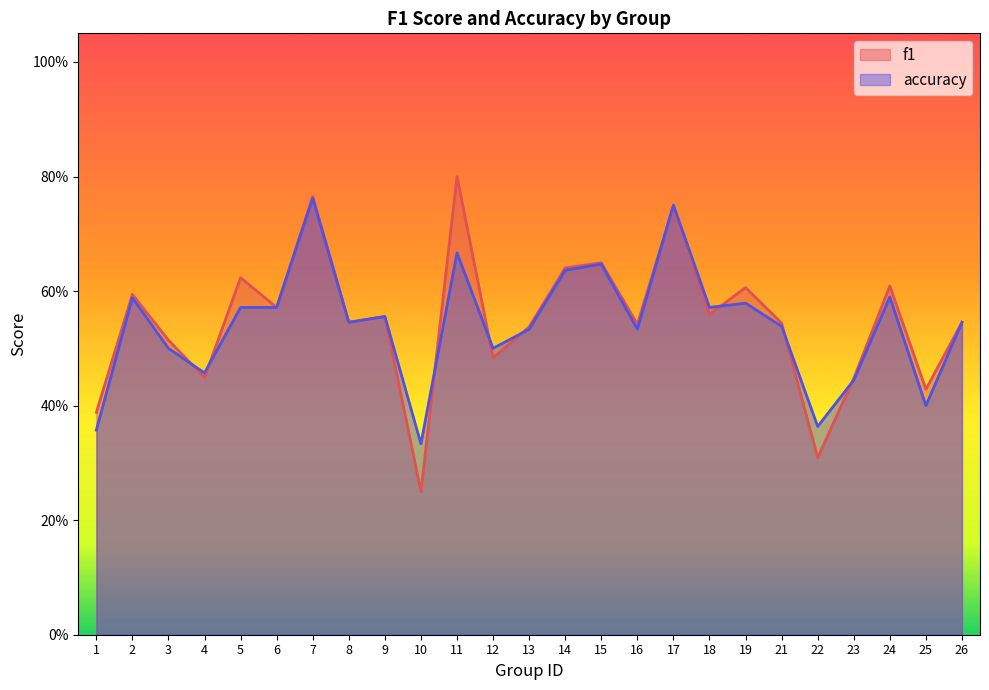

Rank the series at 14 from lowest to highest value.

accuracy, f1